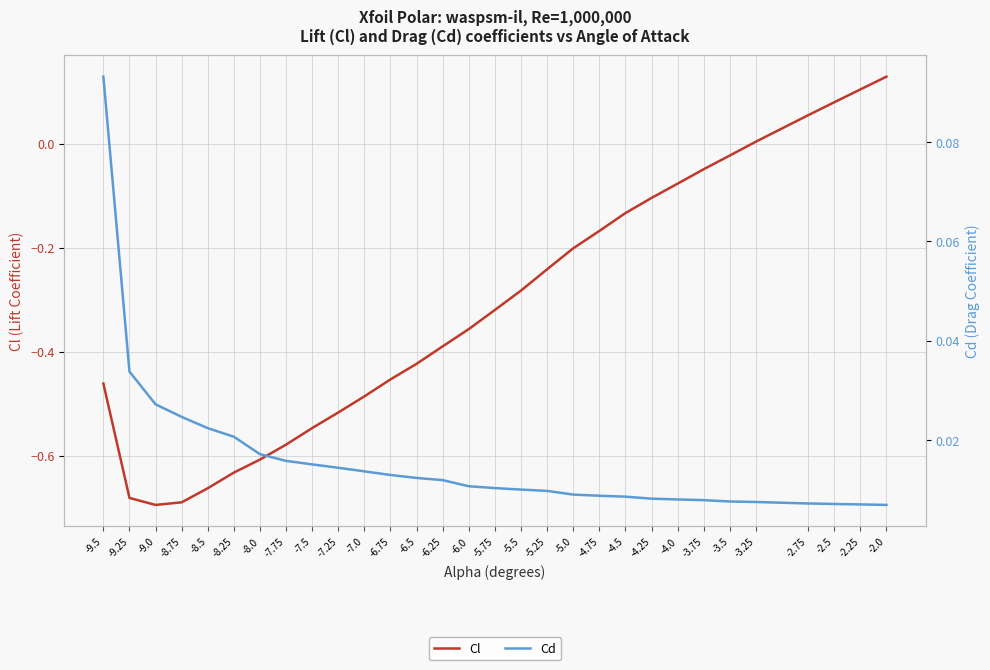

Which category has the lowest value in the Cd series?

-2.0